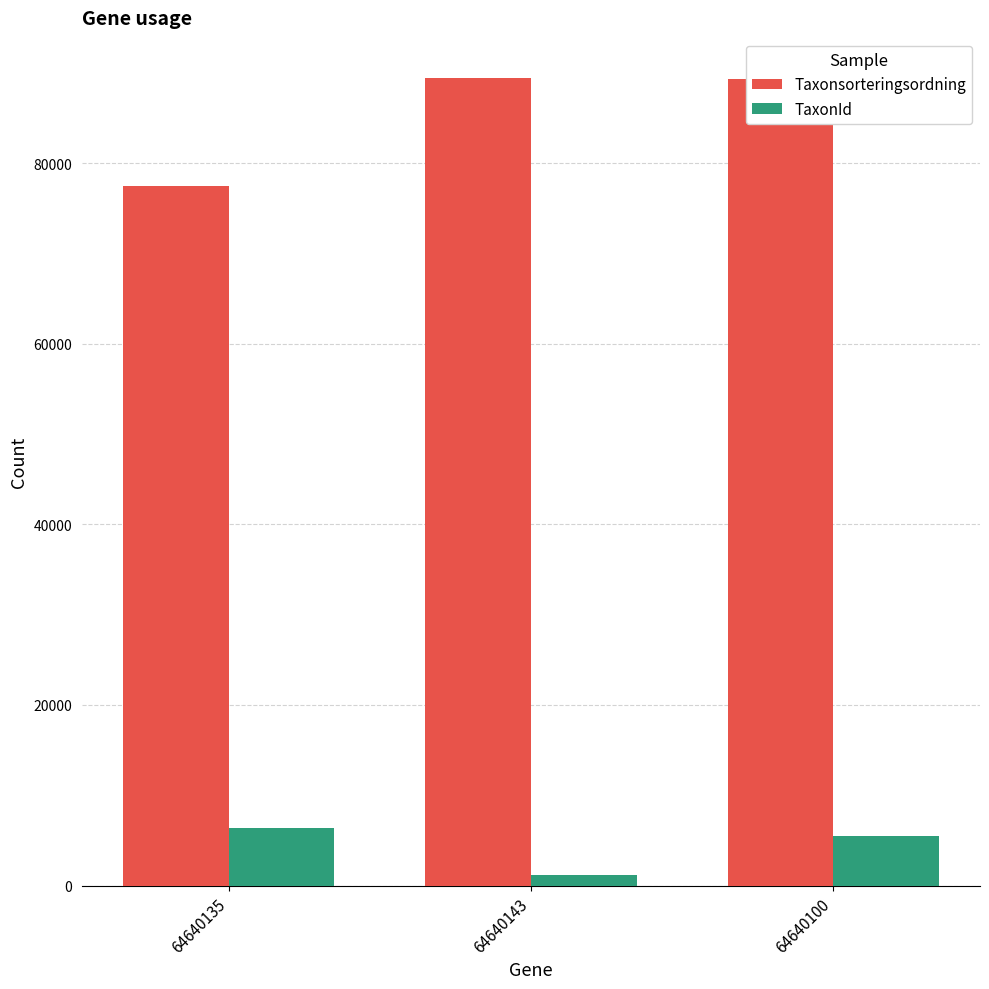

At how many categories does at least one series exceed 61306?

3